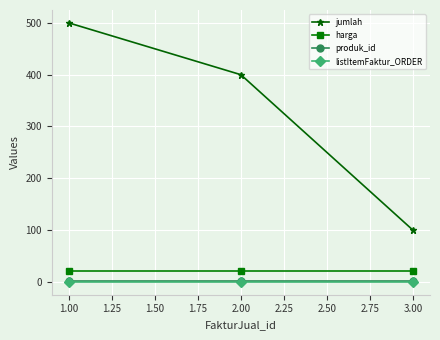

The value of jumlah at 2.00 is 660. True or false?

False